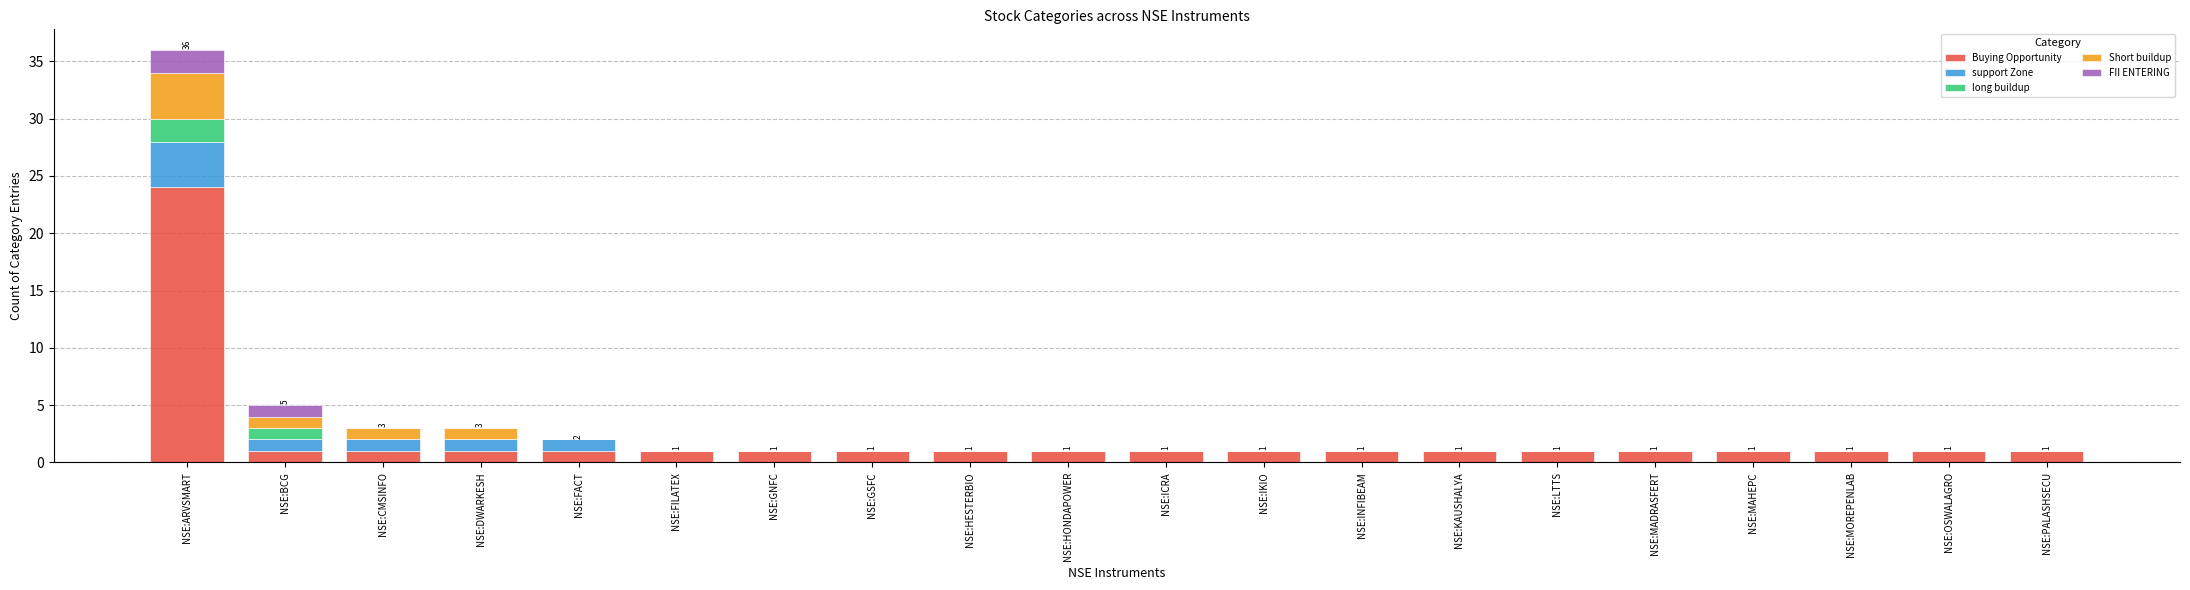

What is the sum of all Buying Opportunity values?

43